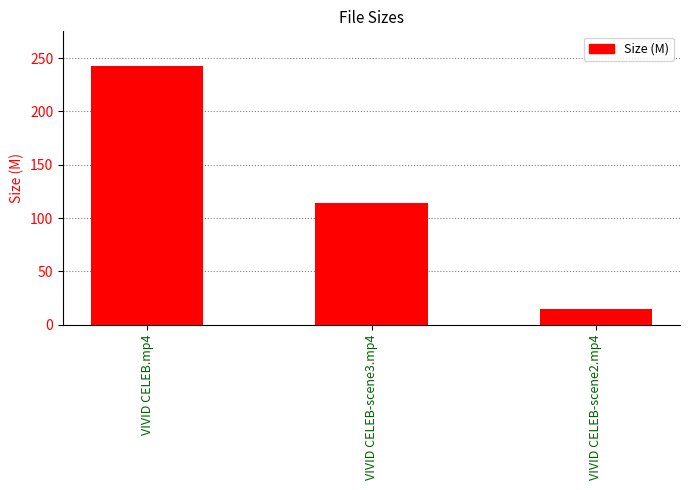

What is the label of the 2nd bar from the right?

VIVID CELEB-scene3.mp4